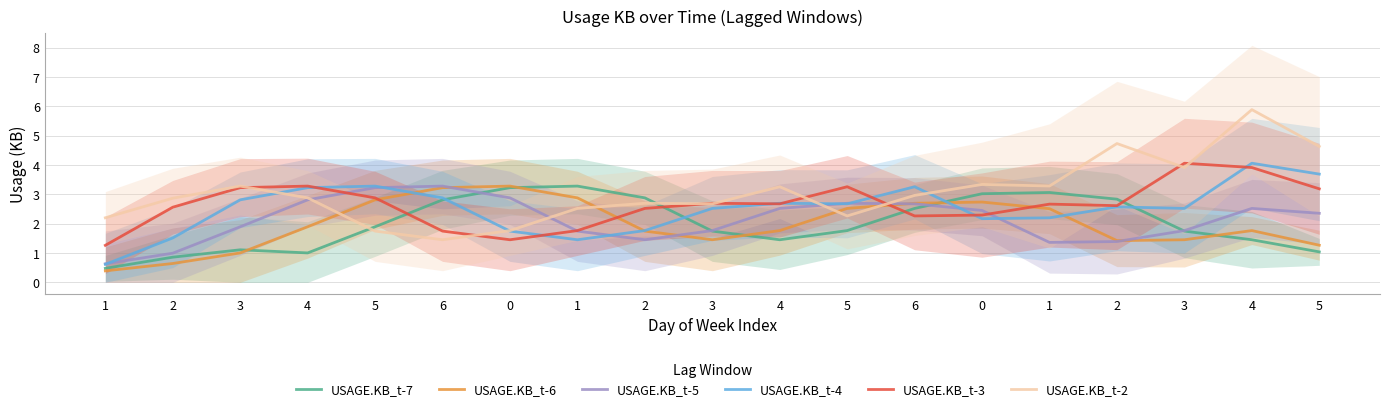

At 5, list the series in order from largest to smallest.

USAGE.KB_t-4, USAGE.KB_t-5, USAGE.KB_t-3, USAGE.KB_t-6, USAGE.KB_t-7, USAGE.KB_t-2